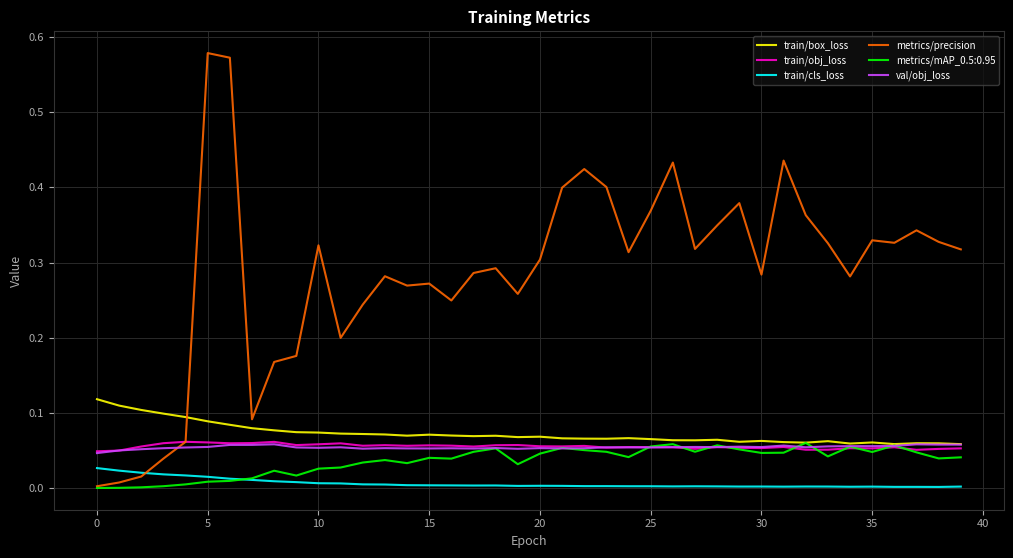

True or false: train/cls_loss and train/obj_loss intersect in this chart.

False